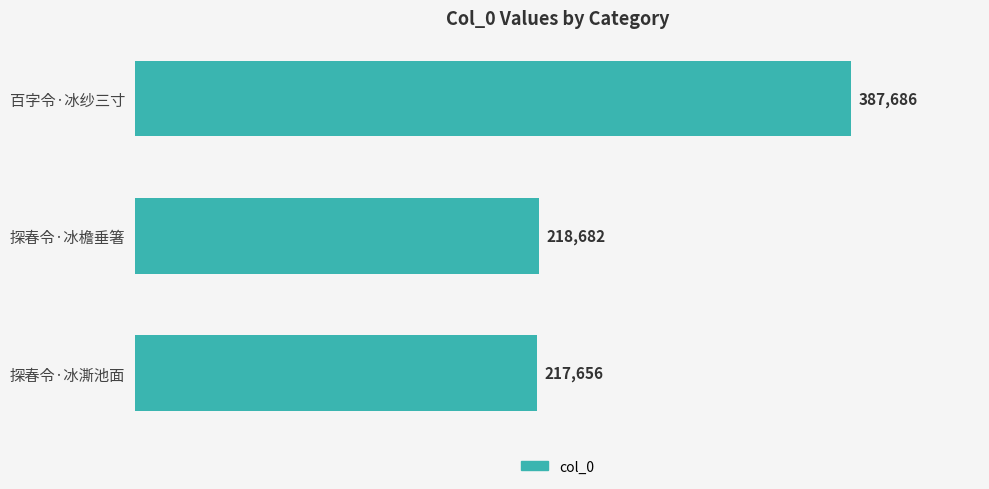

Where is the data nearest to the value 302671?

探春令·冰檐垂箸